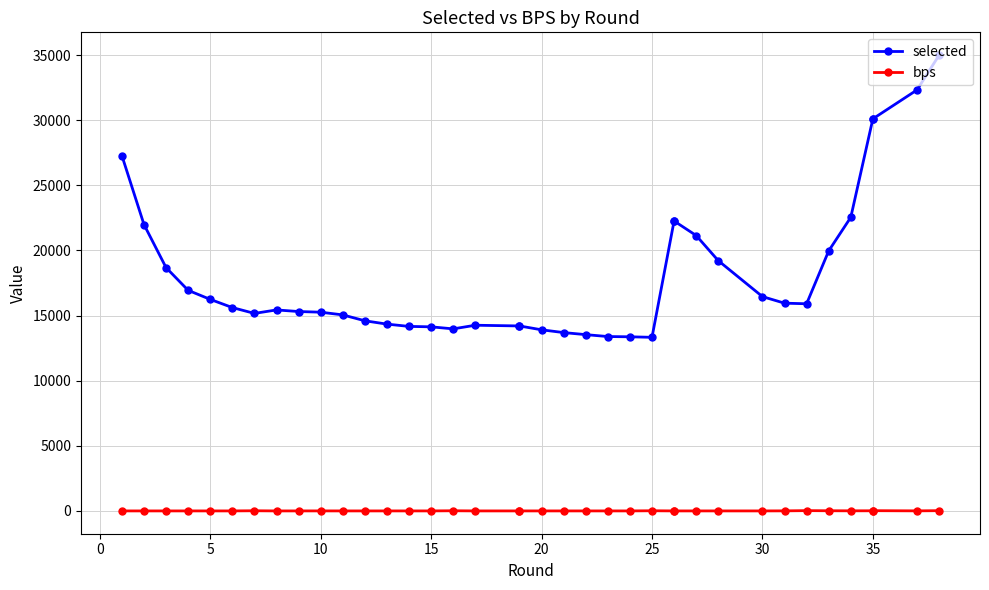

Is the value of bps at 19 greater than the value of selected at −5?

No